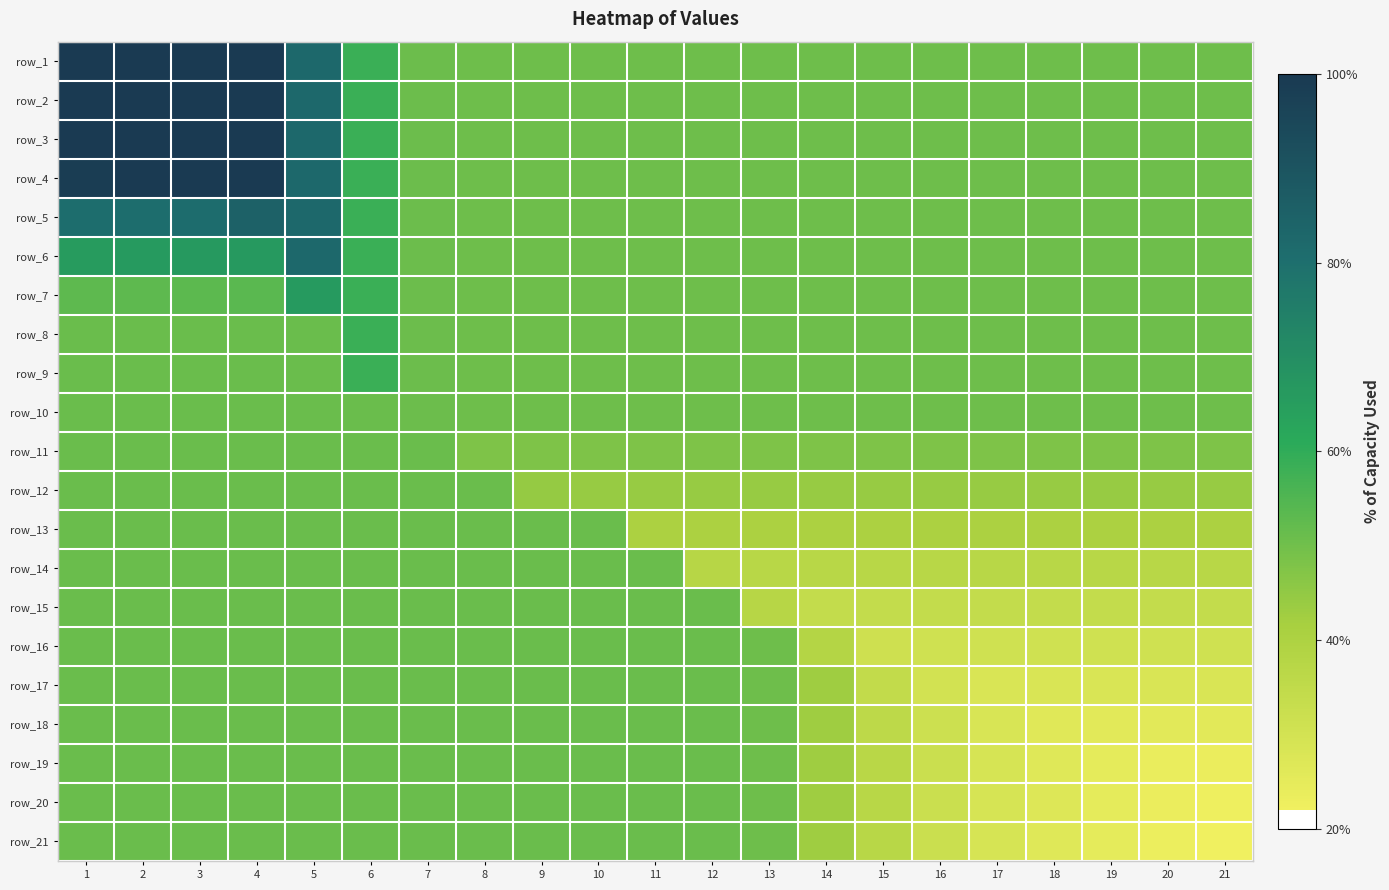

What is the greatest value displayed?

1.0